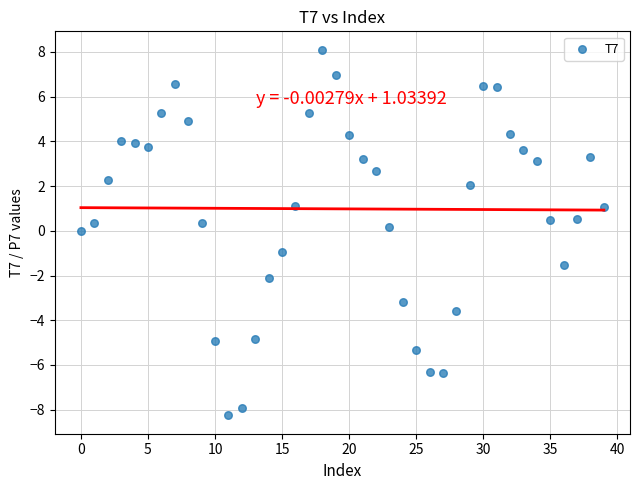

What is the range of Y values (max minus min)?

16.4